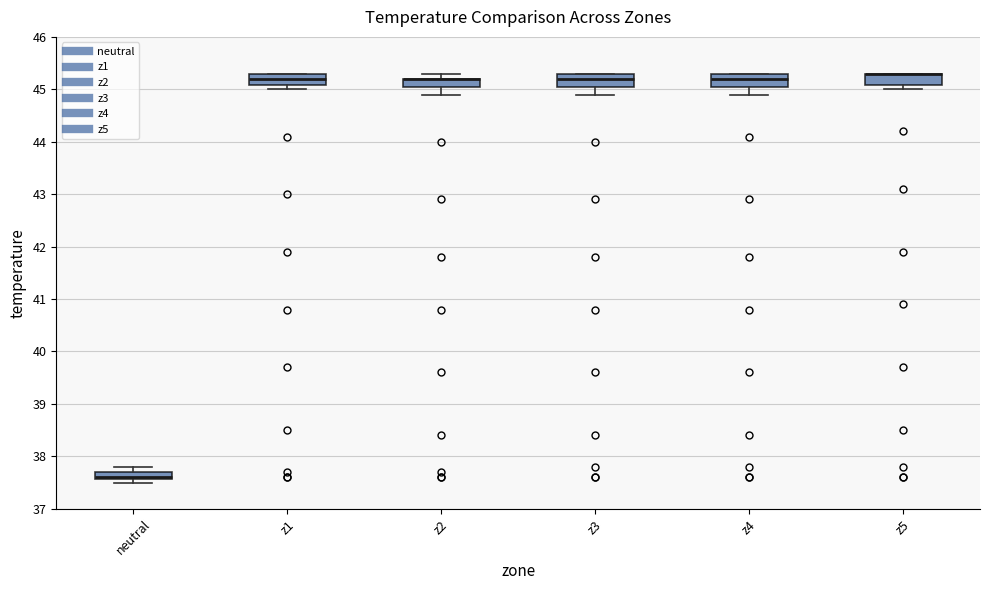

Where is the upper edge of the box for z1 on the y-axis? The values are not printed on the chart, so give them approximately, as read against the axis.

45.3